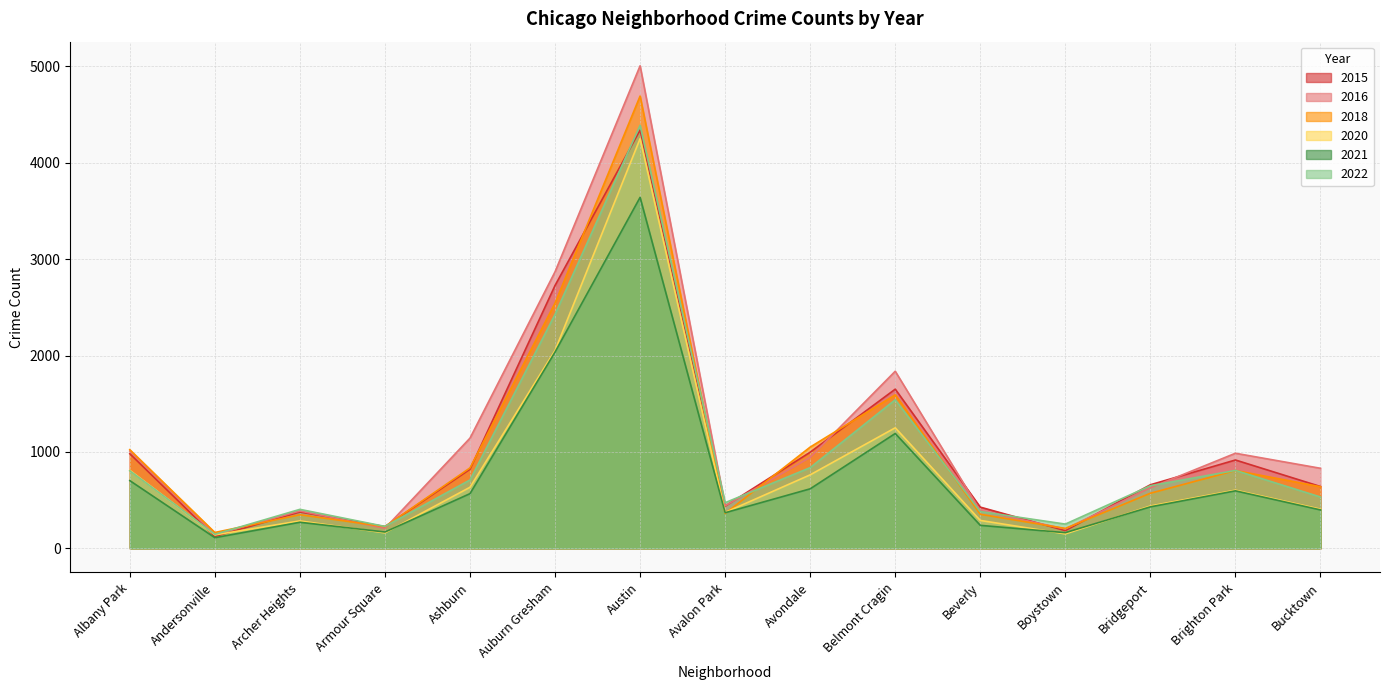

At which label does 2022 first exceed 649?

Albany Park